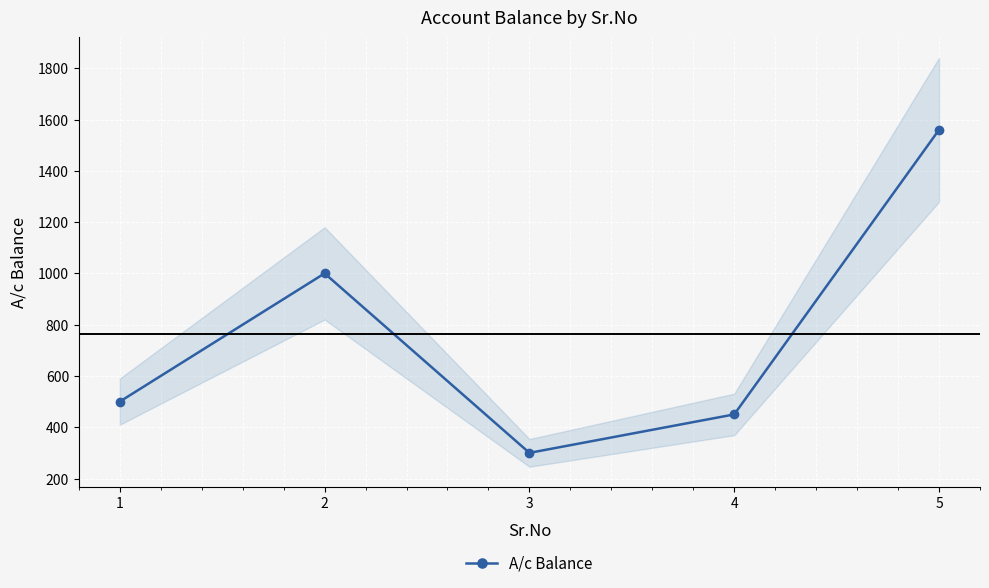

Reading left to right, transcribe all the data shown in this chart.

1=500	2=1000	3=300	4=450	5=1560